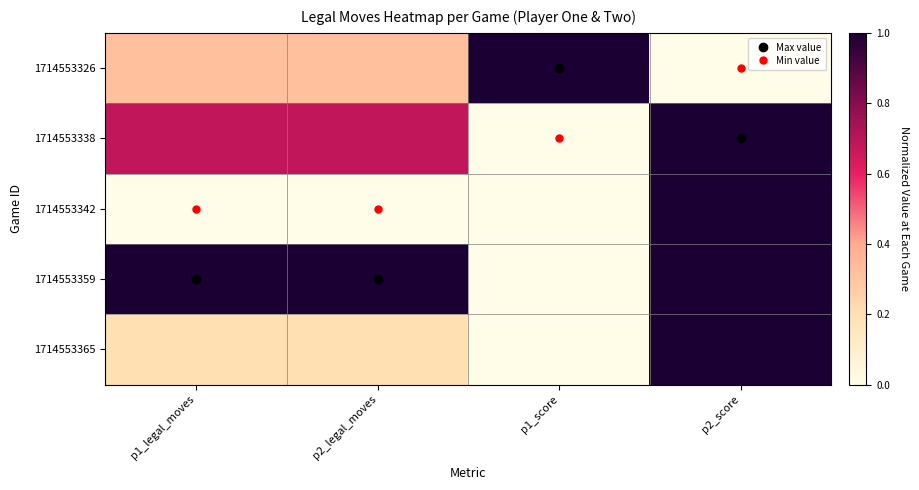

Reading left to right, what are all the values shown in this chart?

1714553326: p1_legal_moves=0.3	p2_legal_moves=0.3	p1_score=1.0	p2_score=0.0
1714553338: p1_legal_moves=0.7	p2_legal_moves=0.7	p1_score=0.0	p2_score=1.0
1714553342: p1_legal_moves=0.0	p2_legal_moves=0.0	p1_score=0.0	p2_score=1.0
1714553359: p1_legal_moves=1.0	p2_legal_moves=1.0	p1_score=0.0	p2_score=1.0
1714553365: p1_legal_moves=0.2	p2_legal_moves=0.2	p1_score=0.0	p2_score=1.0